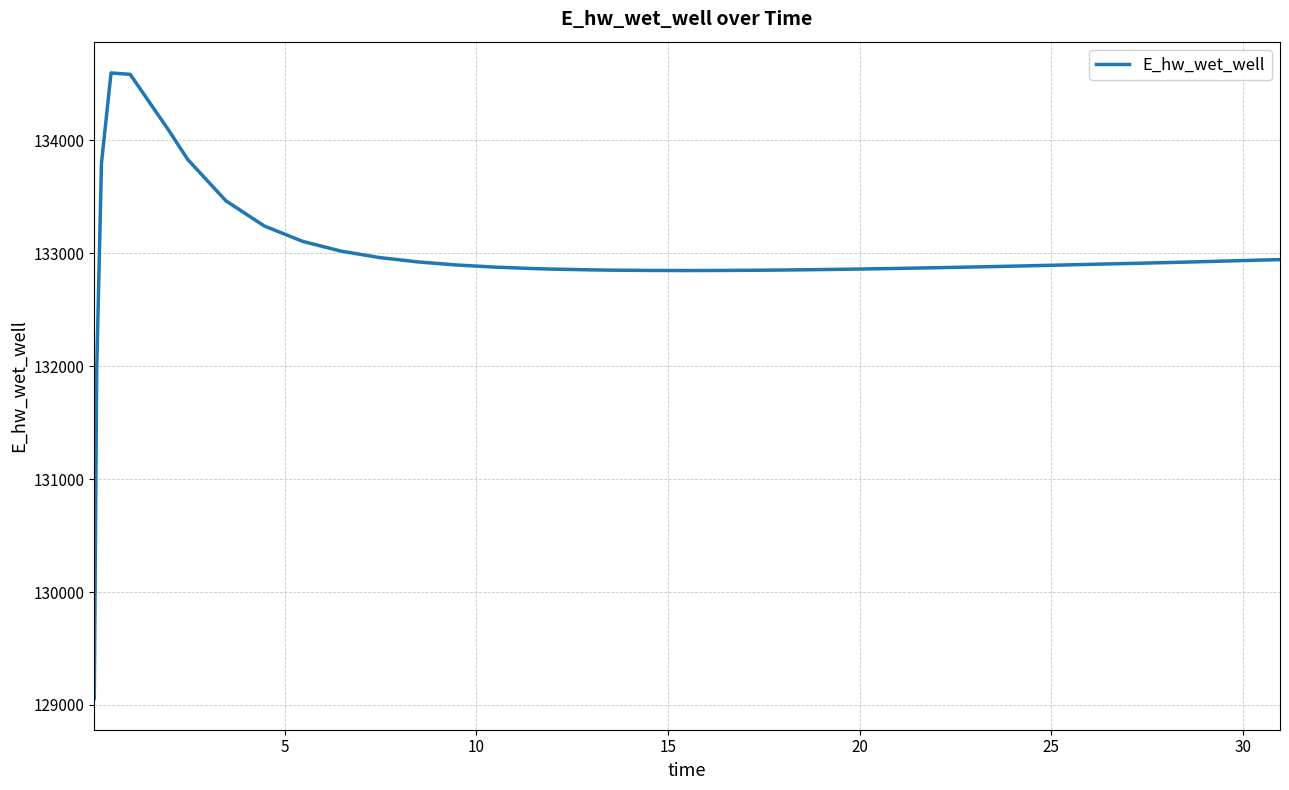

Does the chart have visible grid lines?

Yes